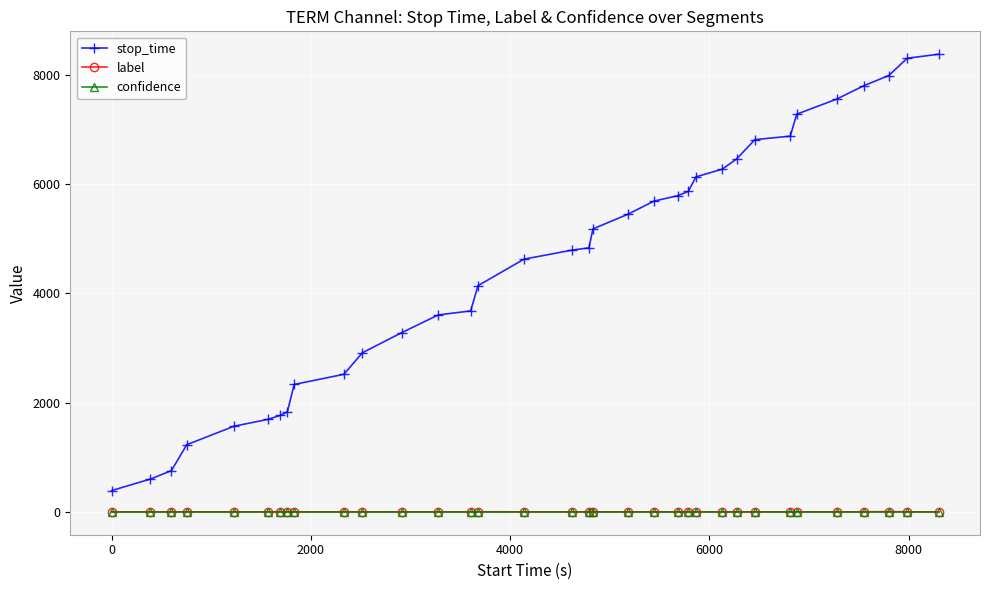

True or false: stop_time and confidence intersect in this chart.

False